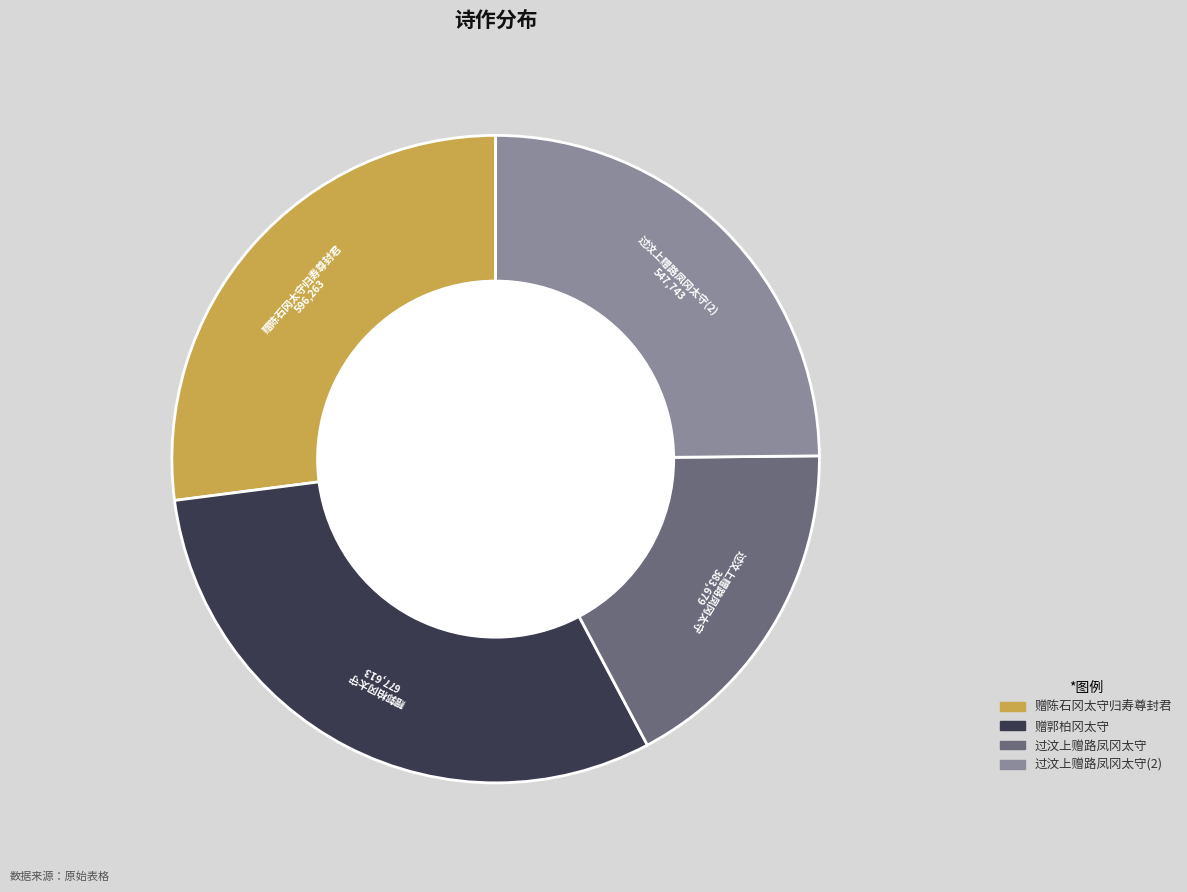

Is there a majority slice in this chart?

No